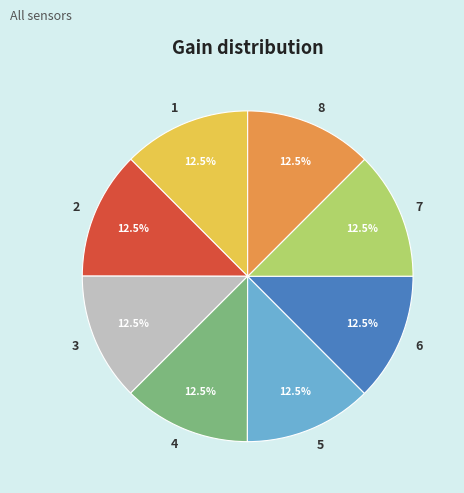

Combined, do 2 and 7 account for over 50%?

No